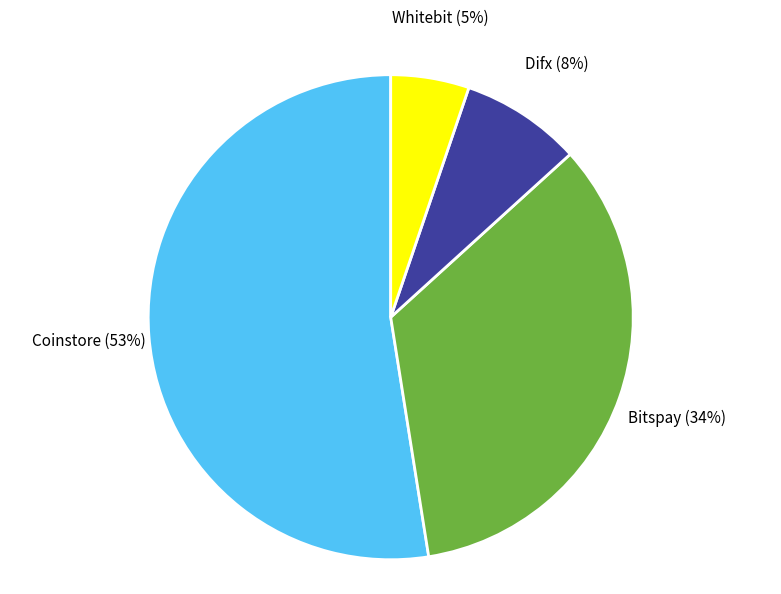

How many slices are in this pie chart?

4